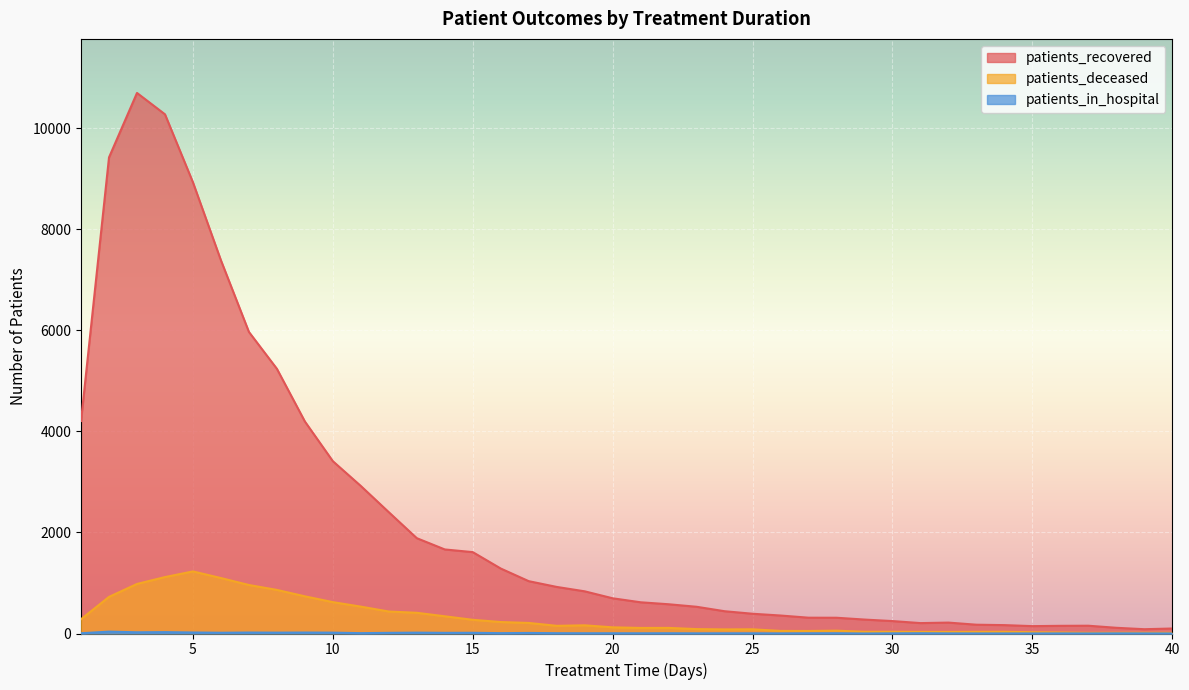

How many interior local peaks does the patients_recovered series have?

3